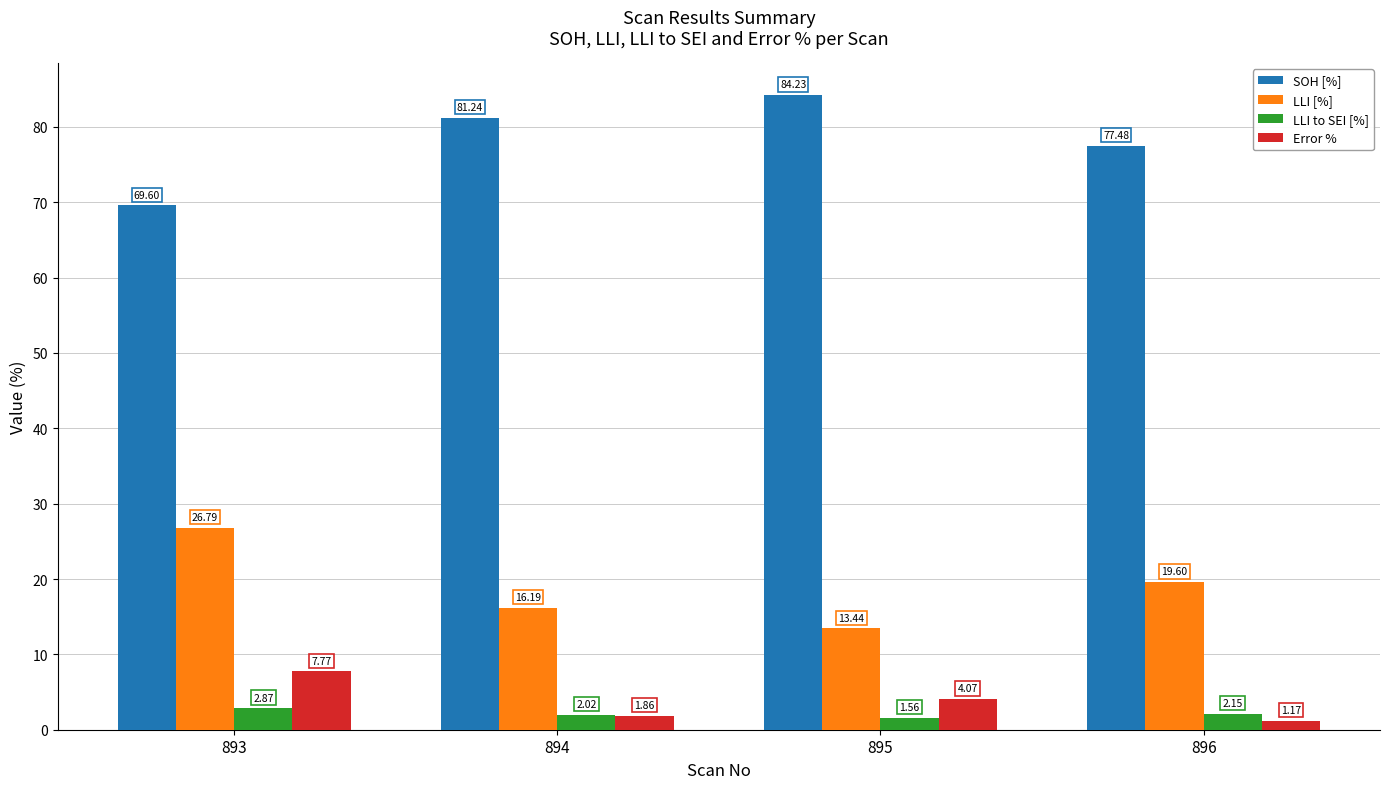

True or false: SOH [%] has a value of 84.2 at 895.

True